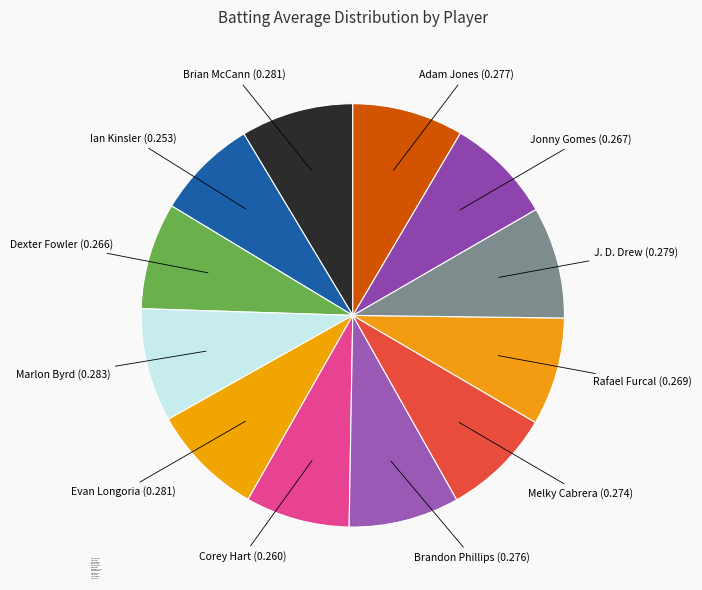

Is there a majority slice in this chart?

No